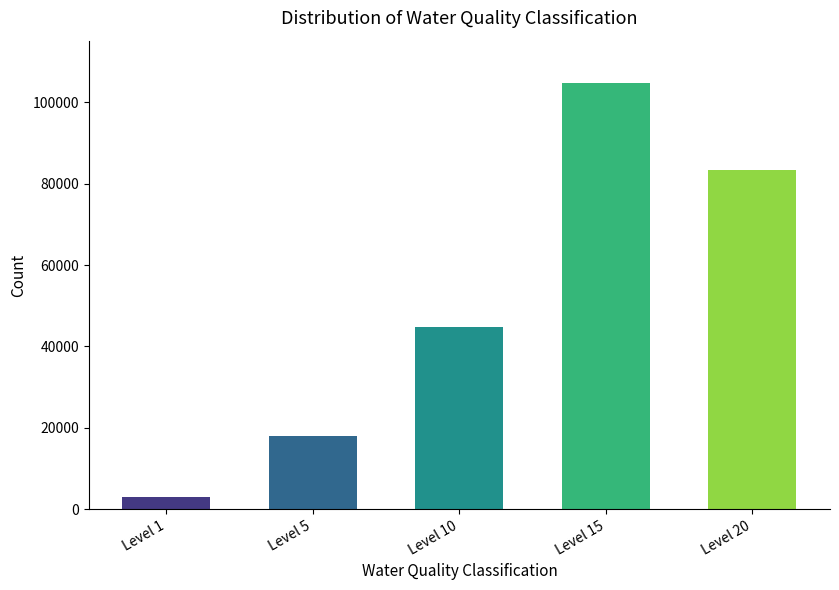

What is the sum of all values?

253891